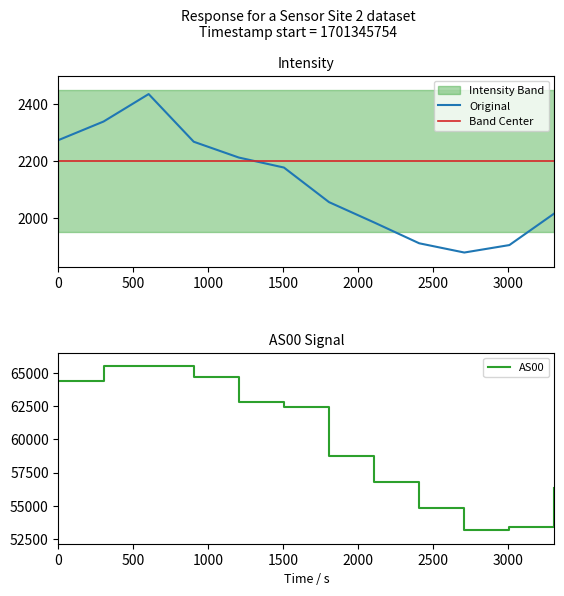

What is the difference between the second highest and minimum values in the Original series?

460.7